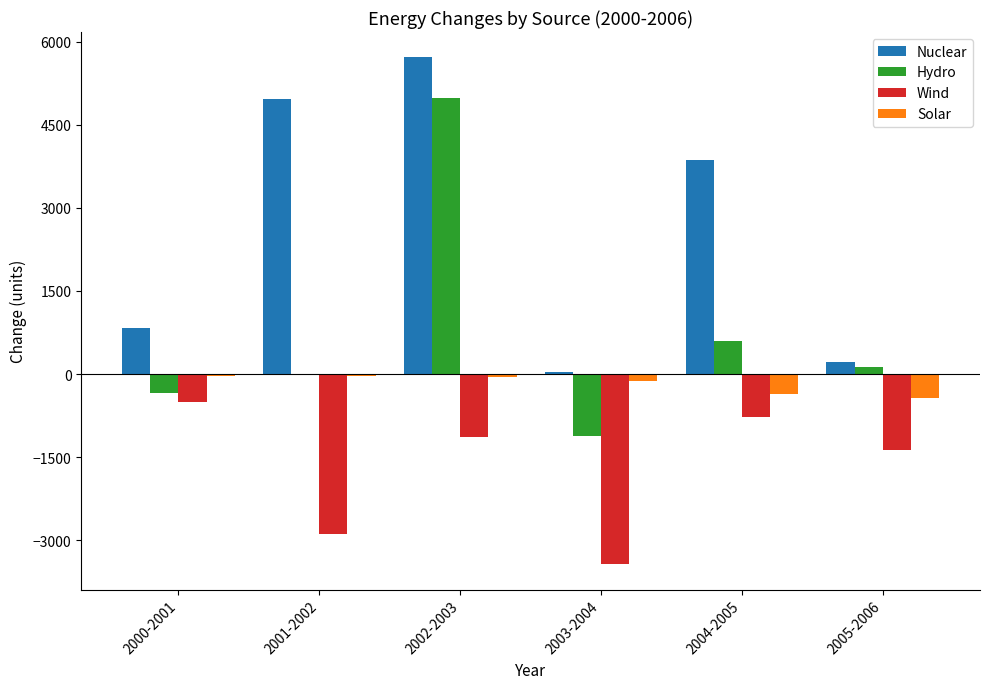

Which series changed the most between 2003-2004 and 2005-2006?

Wind